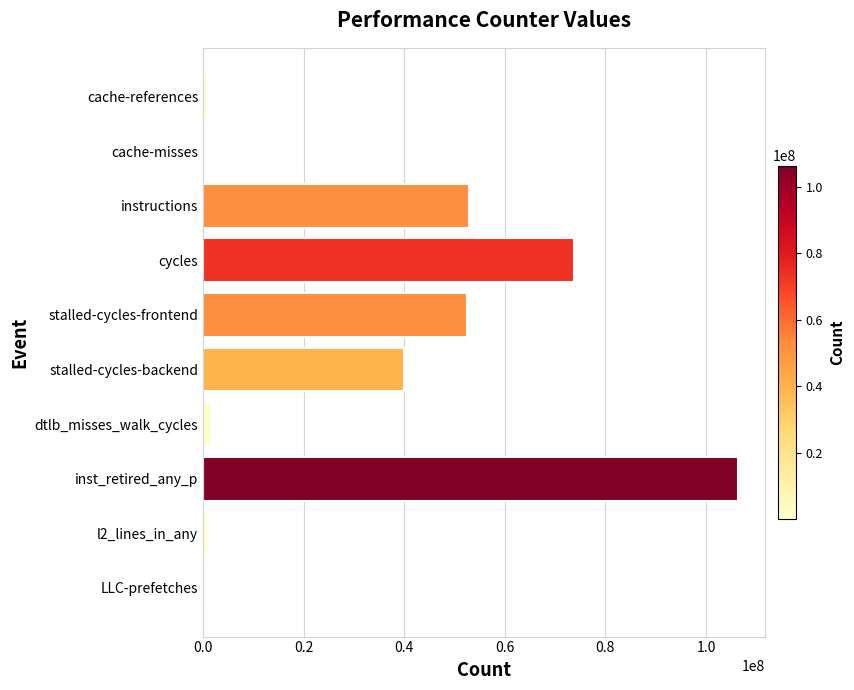

The value at stalled-cycles-backend is 22225549. True or false?

False